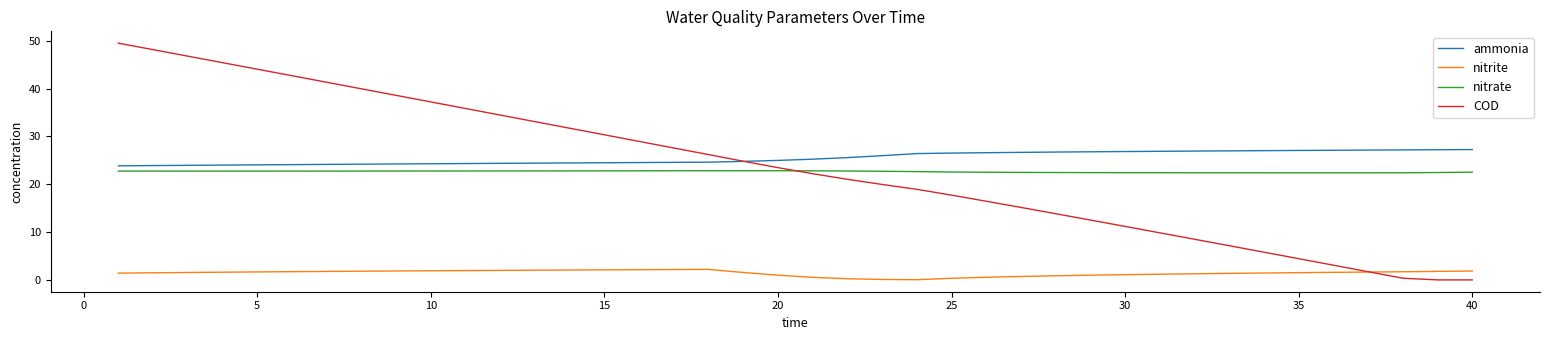

List the series in order of their peak value, lowest first.

nitrite, nitrate, ammonia, COD